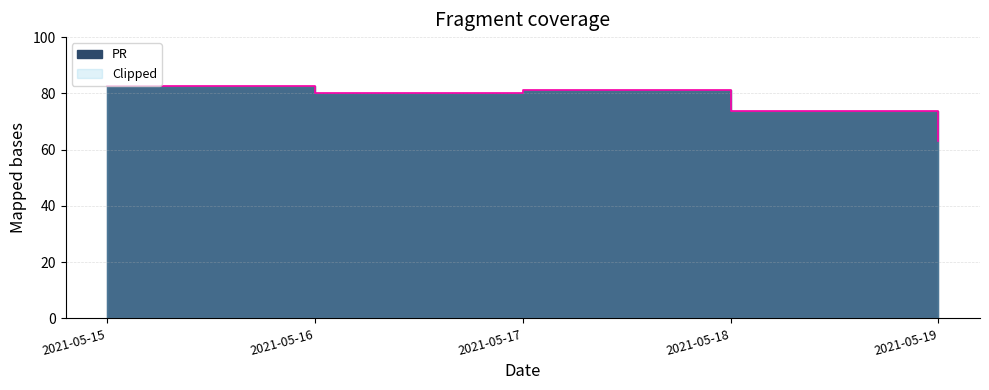

Rank the categories by value from lowest to highest.

2021-05-19, 2021-05-18, 2021-05-16, 2021-05-17, 2021-05-15